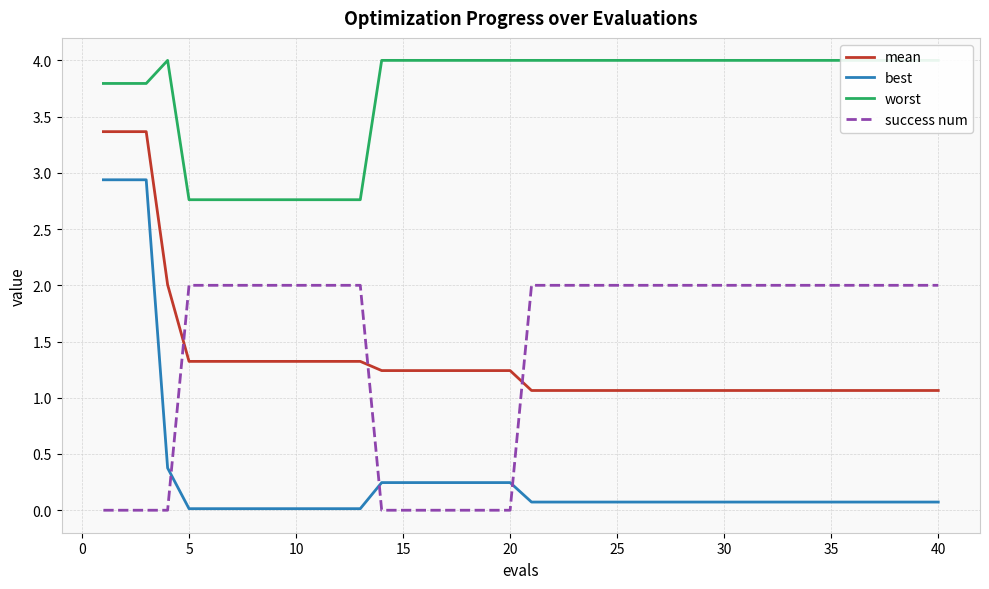

True or false: best and mean intersect in this chart.

False